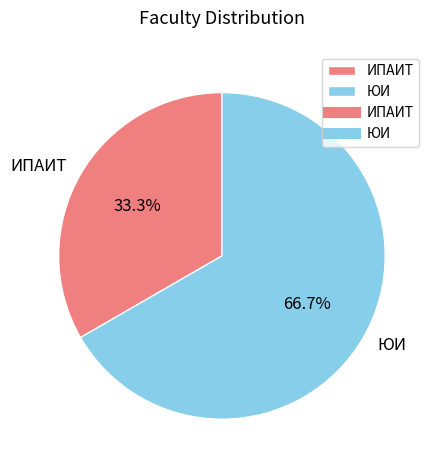

What percentage is the ЮИ slice, to the nearest percent?

67%